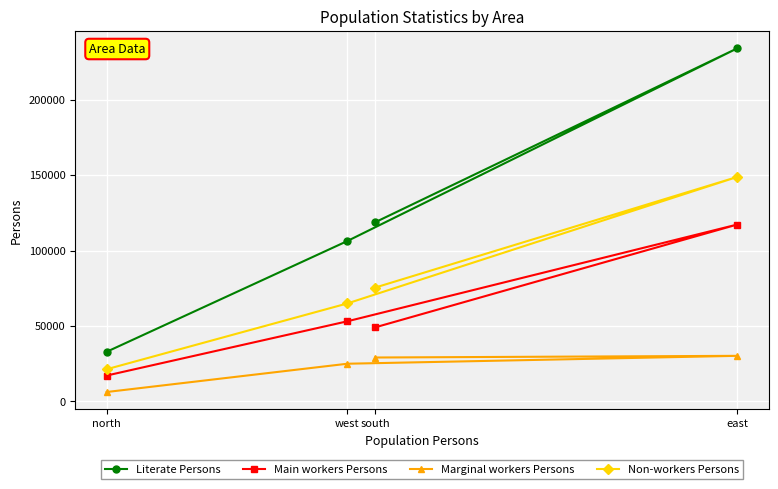

What is the difference between the Non-workers Persons values at east and north?

127577